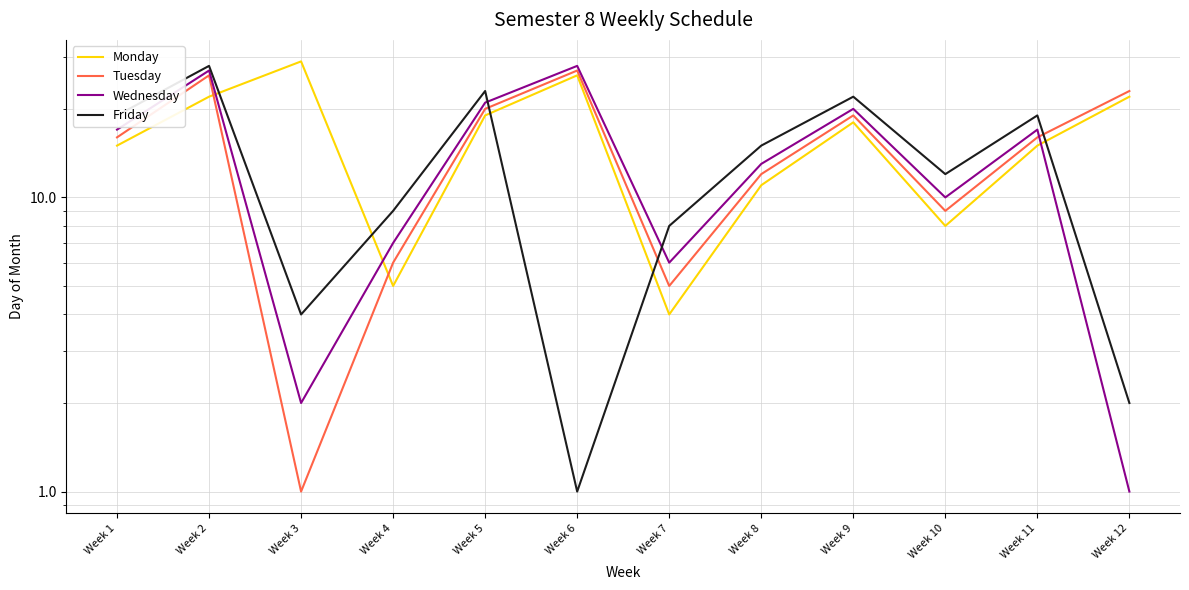

Is the value of Friday at Week 5 greater than the value of Wednesday at Week 12?

Yes